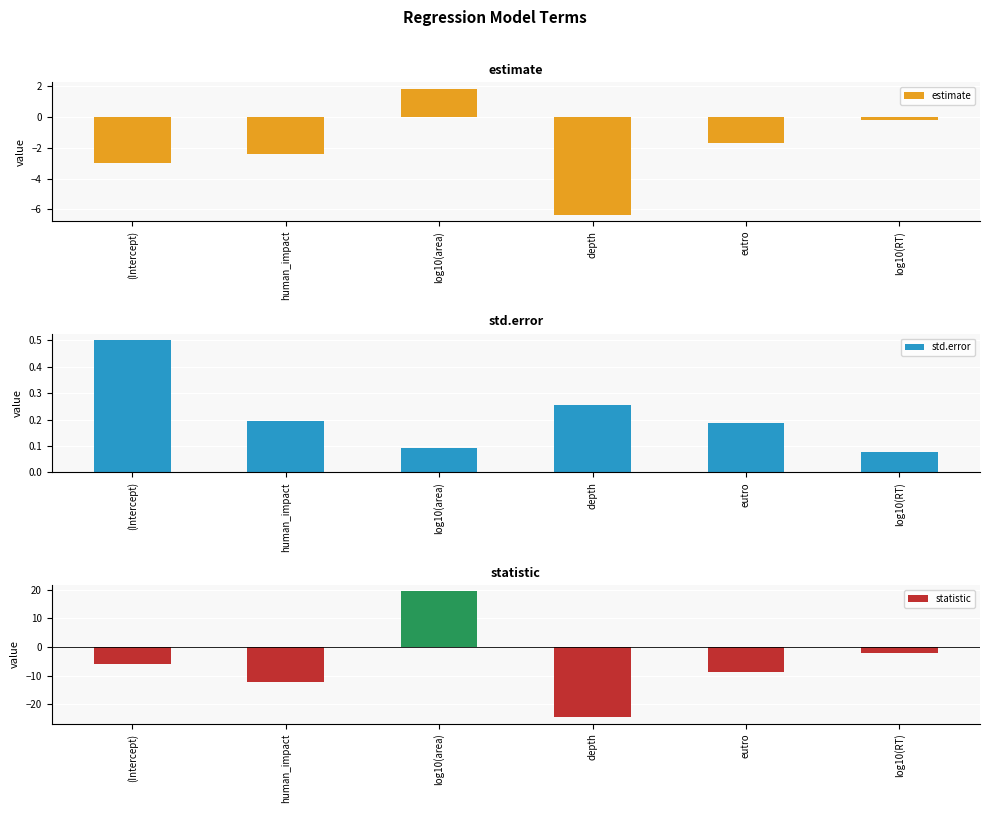

What is the difference between the highest and lowest values at log10(RT)?

2.3